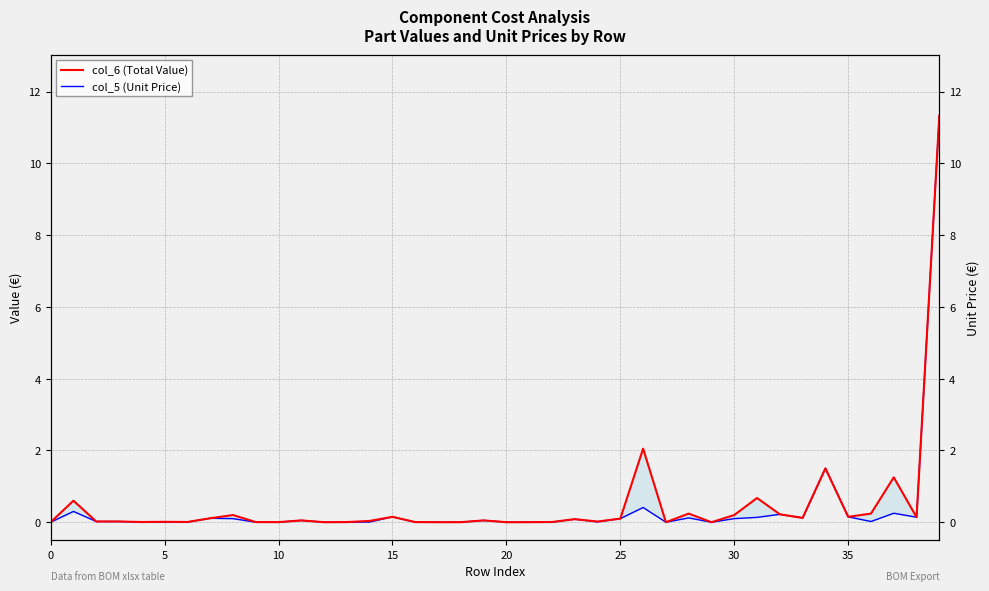

Rank the series at 39 from highest to lowest value.

col_6 (Total Value), col_5 (Unit Price)